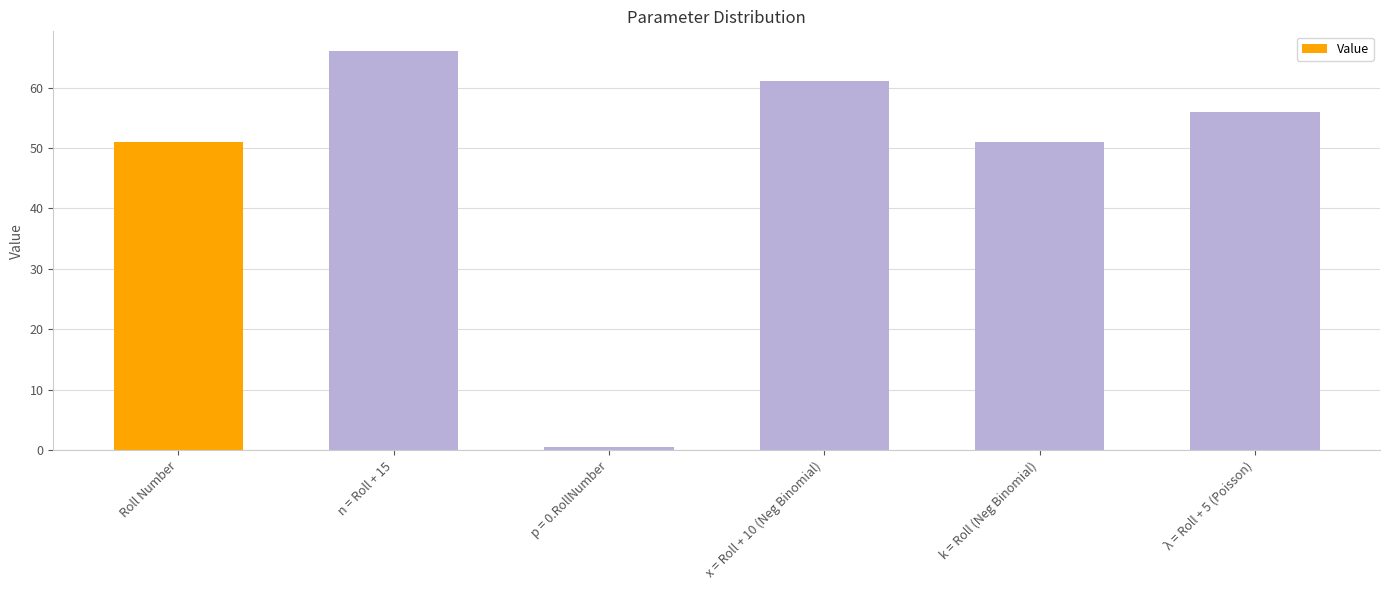

What is the change in value from x = Roll + 10 (Neg Binomial) to λ = Roll + 5 (Poisson)?

-5.0